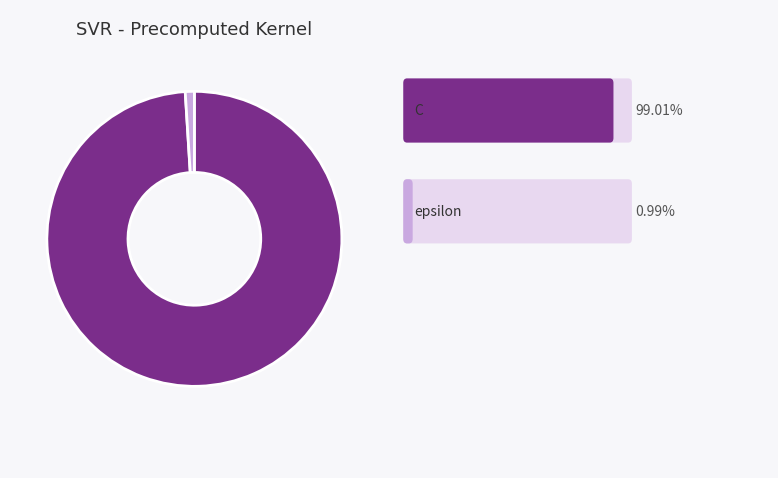

Is there any slice that represents more than half of the pie?

Yes